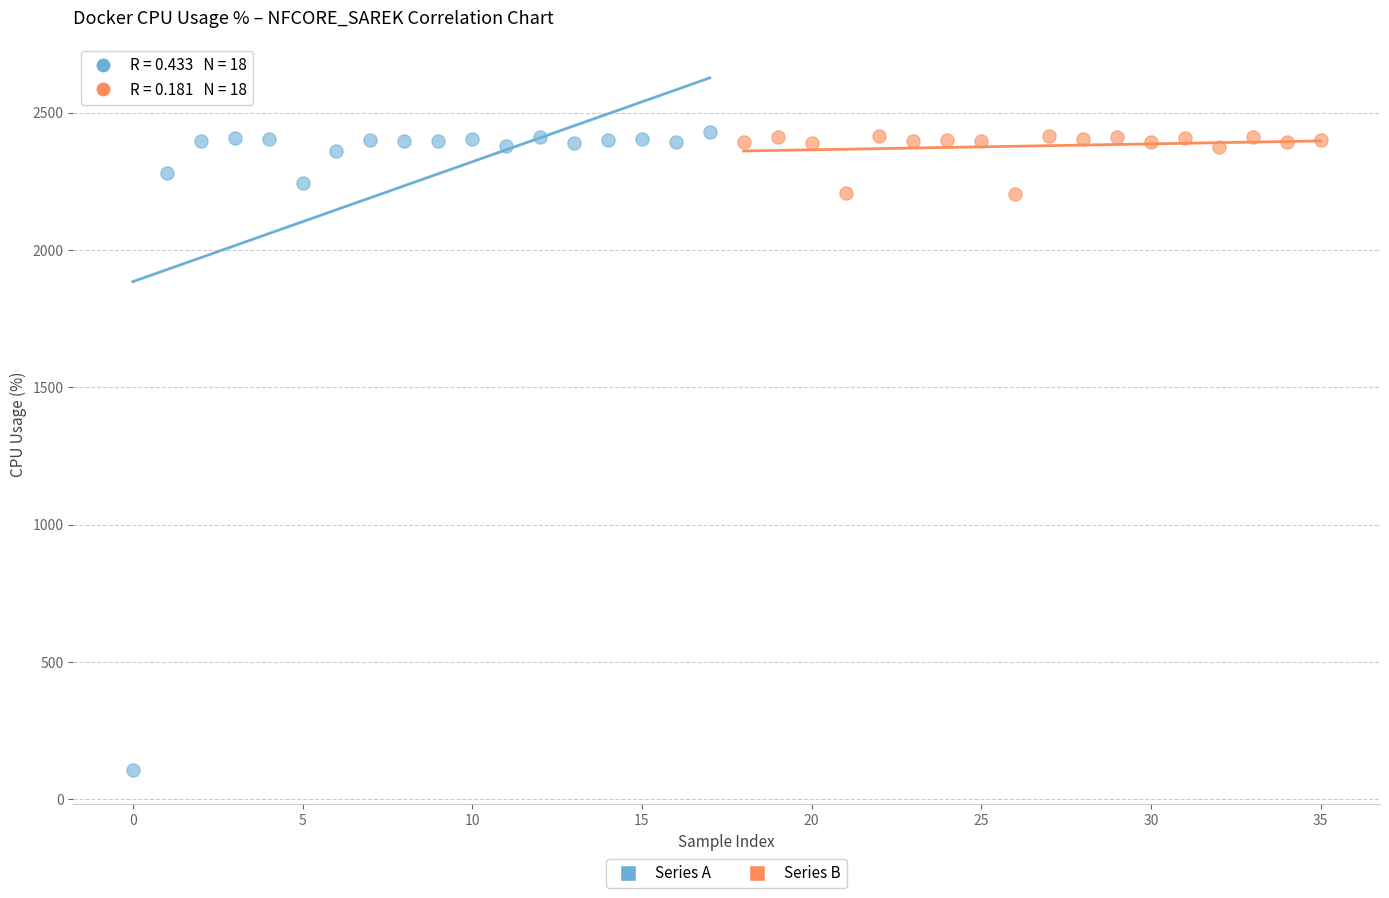

Which series reaches the minimum Y coordinate?

Series A